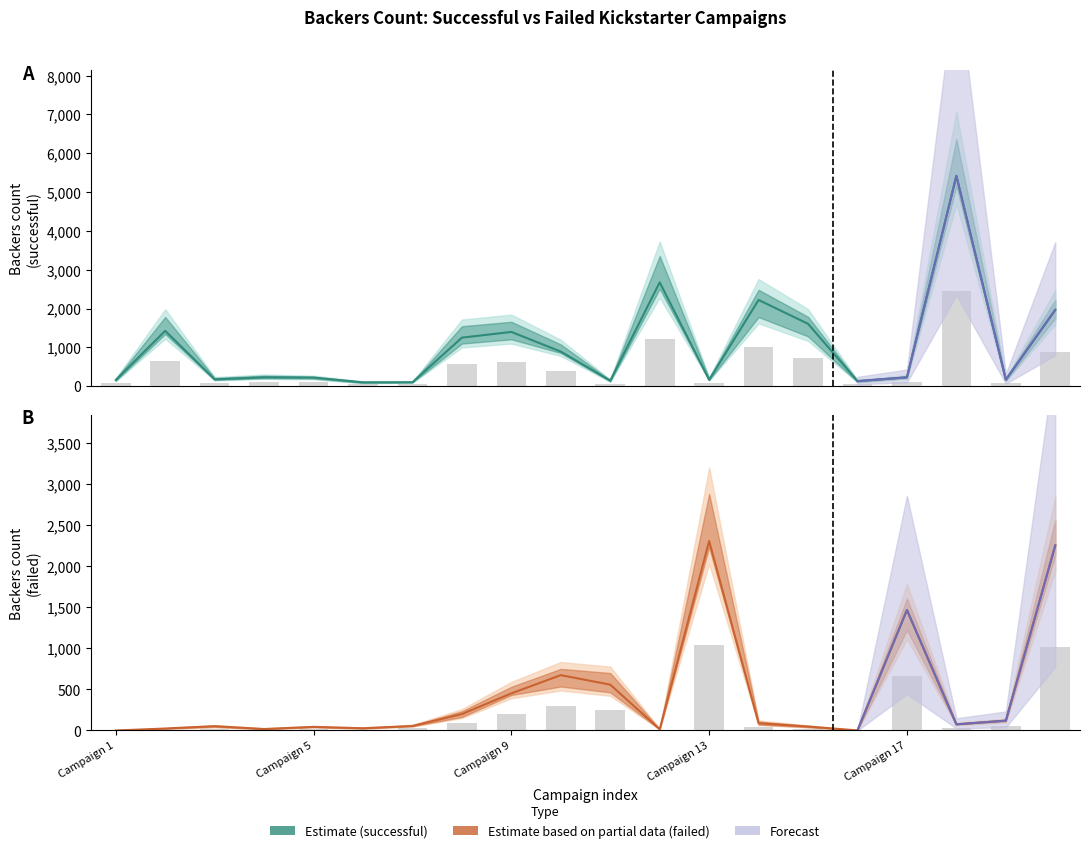

What is the total value across all series at 7?

1539.0